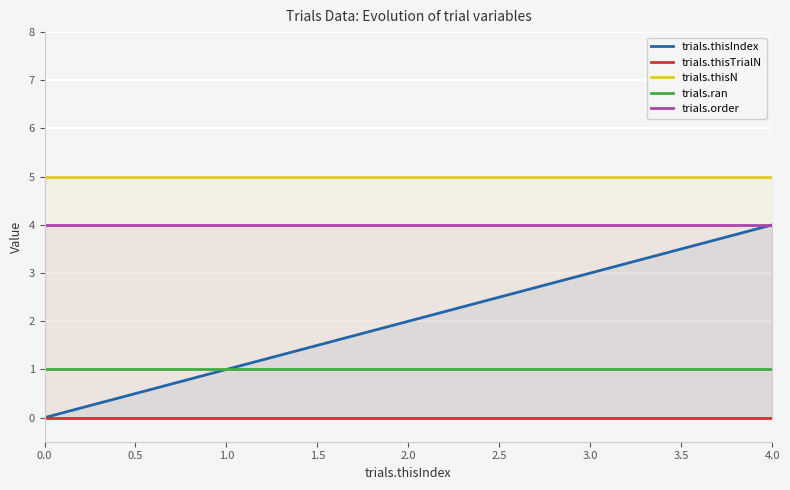

Reading right to left, extract all data points from this chart.

trials.thisIndex: 4	3	2	1	0
trials.thisTrialN: 0	0	0	0	0
trials.thisN: 5	5	5	5	5
trials.ran: 1	1	1	1	1
trials.order: 4	4	4	4	4